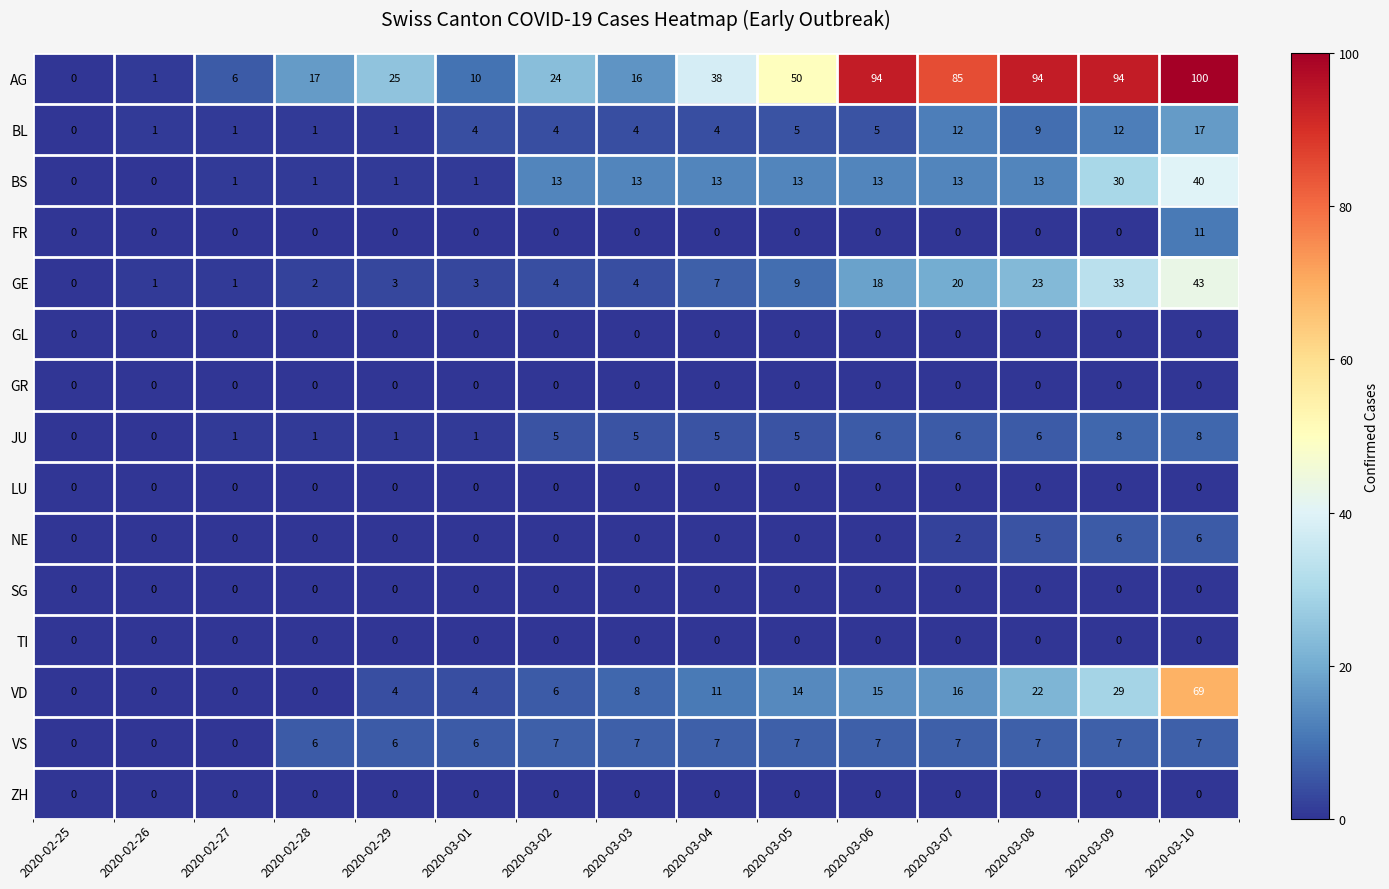

Is it true that TI equals 0 at 2020-02-29?

True